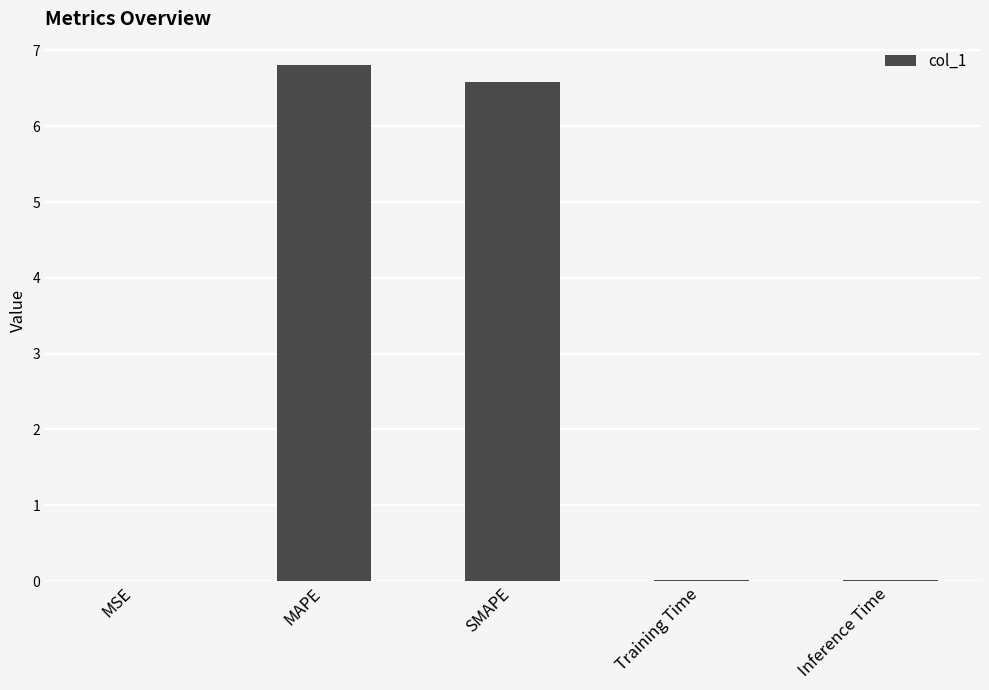

What value does the data have at SMAPE?

6.6